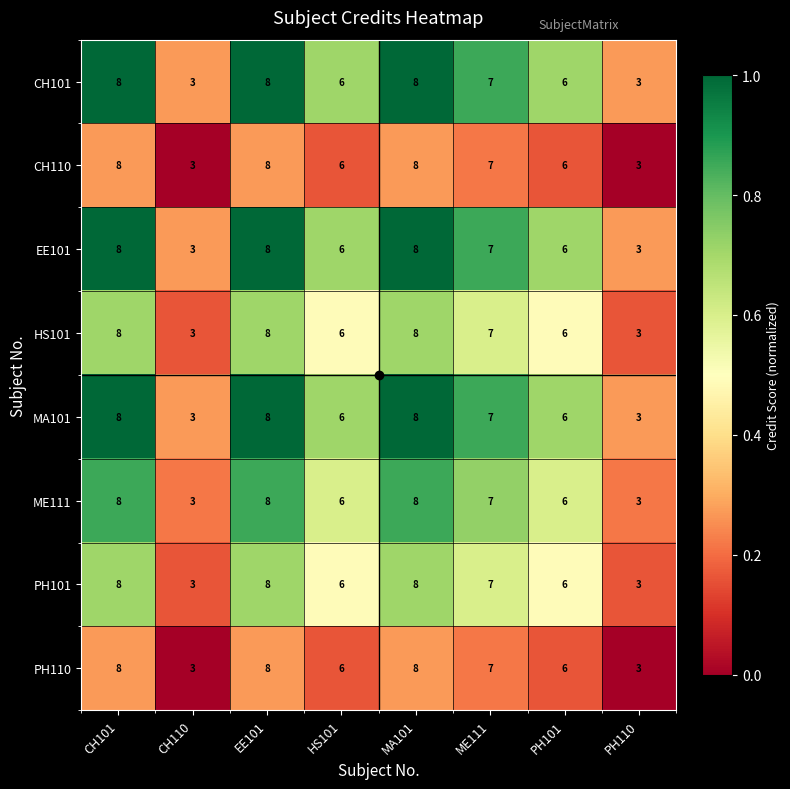

What is the total value across all series at PH110?

24